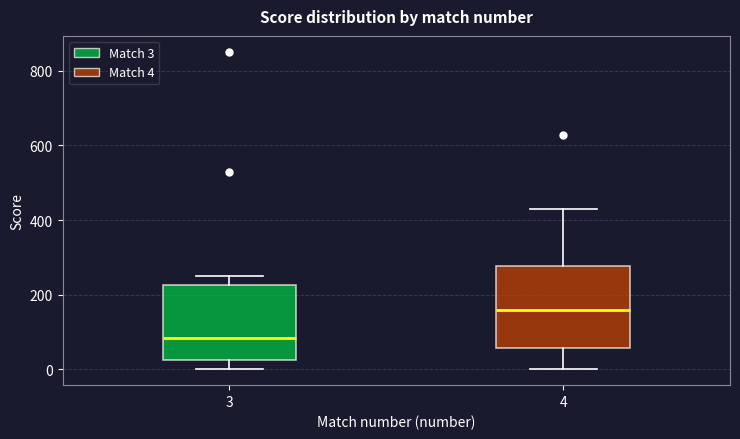

Reading left to right, read every box against the y-axis: the position of its median line, the range the box covers, and the ends of its whiskers. The values are not printed on the chart, so give them approximately, as read against the axis.

3: median 80, box 20 to 220, whiskers 0 to 240
4: median 160, box 60 to 280, whiskers 0 to 420